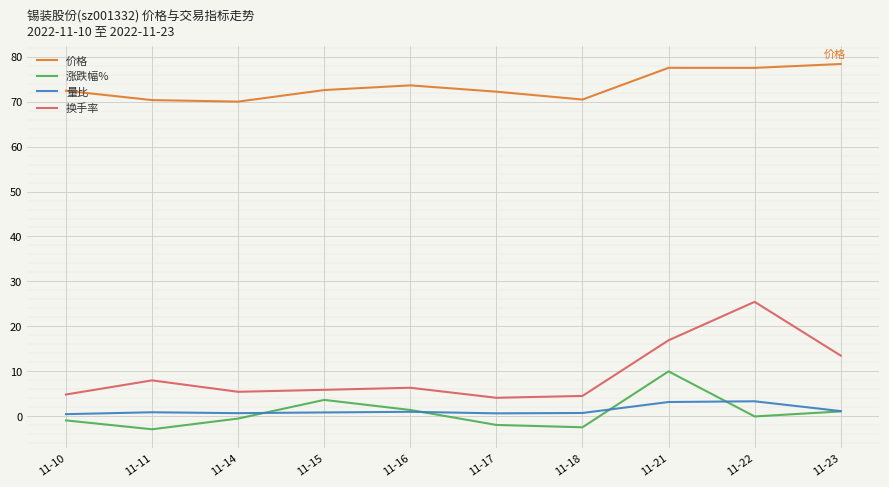

Where is 换手率 nearest to the value 14?

11-23